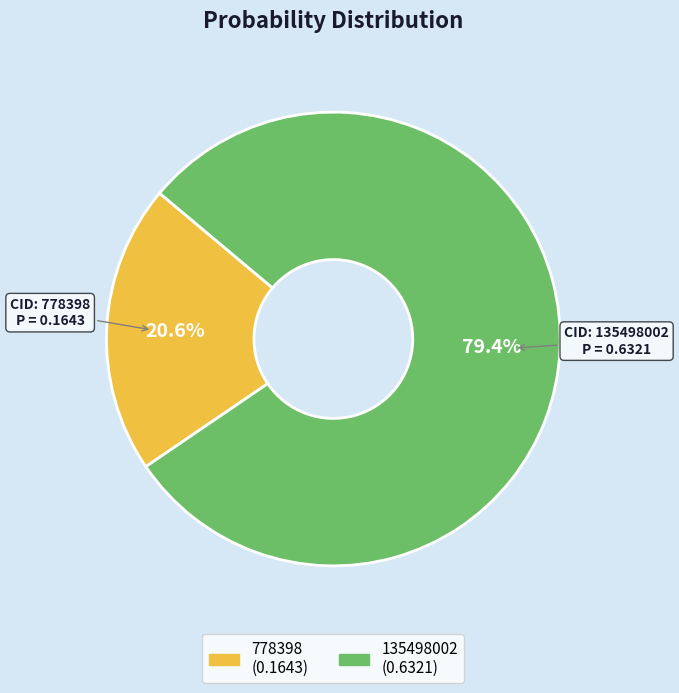

What percentage is the 135498002 slice, to the nearest percent?

79%